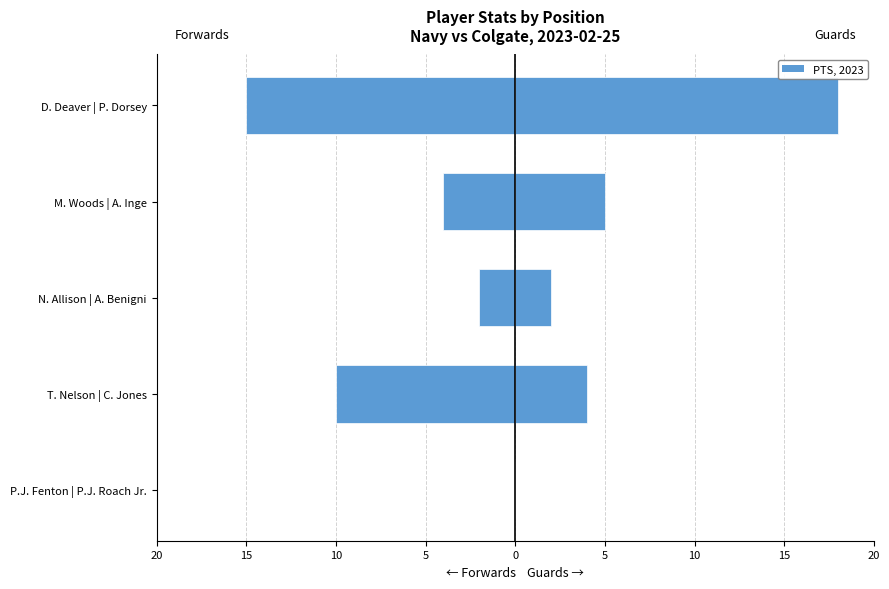

What is the total value across all series at D. Deaver | P. Dorsey?

3